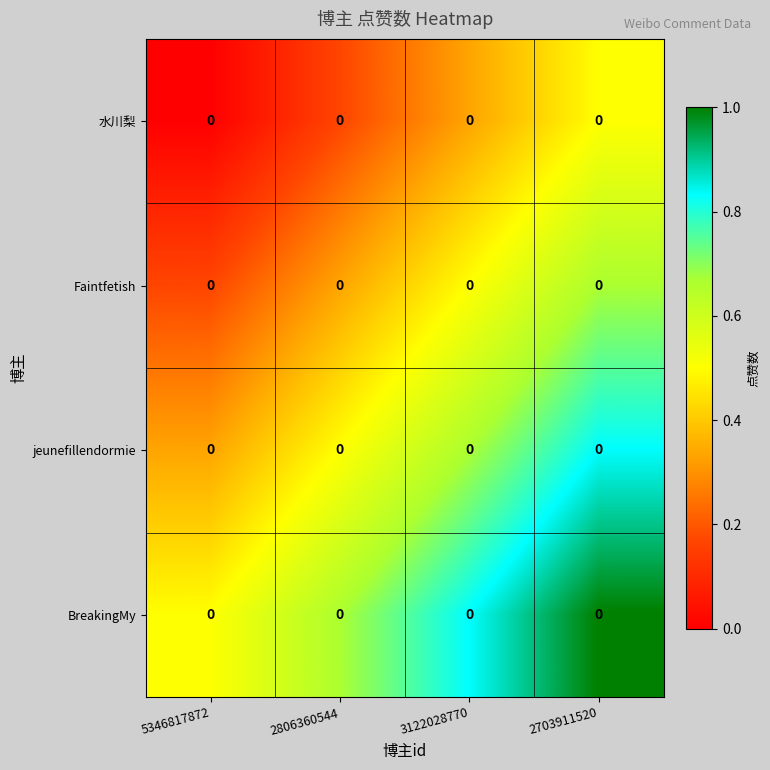

What is the difference between the highest and lowest values at 2806360544?

0.5